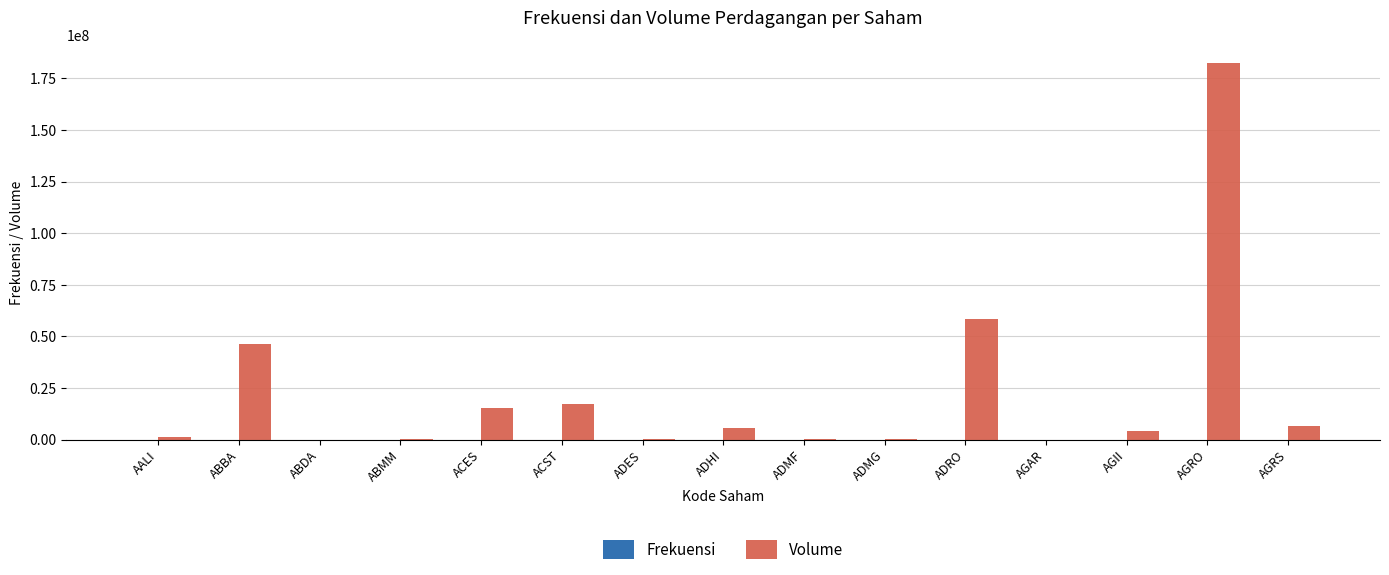

What is the difference between the Volume values at ABMM and ABDA?

247400